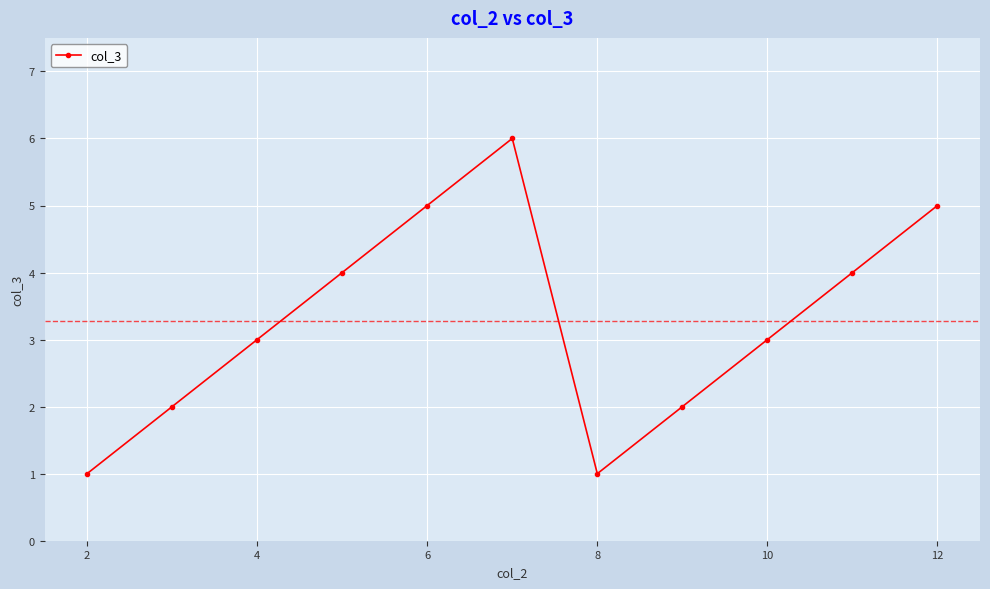

Reading right to left, list all the values displayed in this chart.

5	4	3	2	1	6	5	4	3	2	1